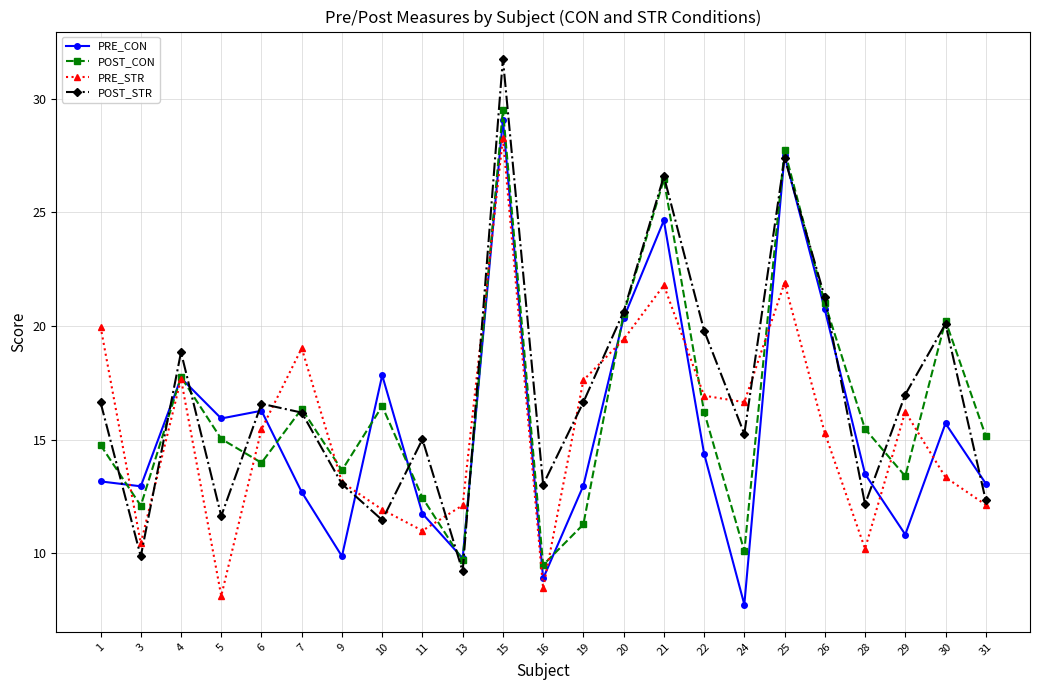

At which category is the sum across all series the highest?

15